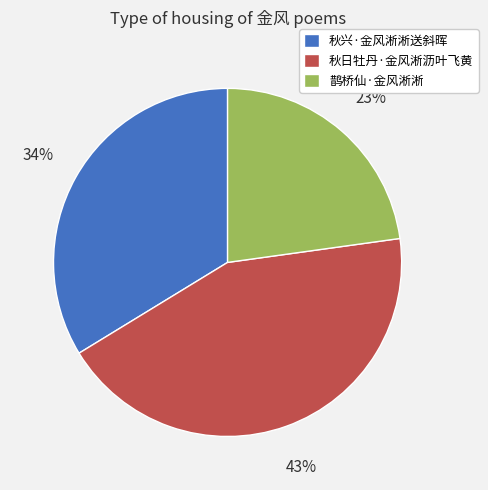

What is the smallest slice in the pie chart?

鹊桥仙·金风淅淅